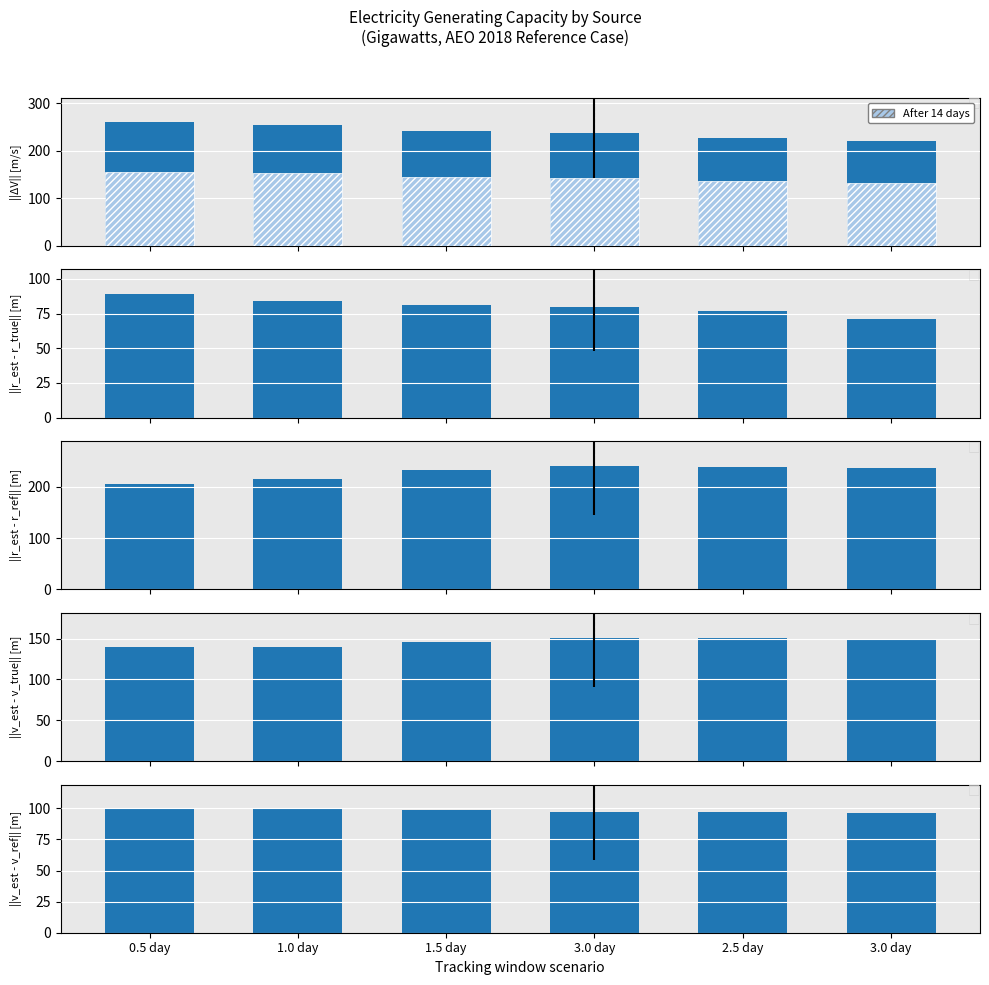

Which has a higher value, 1.5 day or 1.0 day?

1.0 day